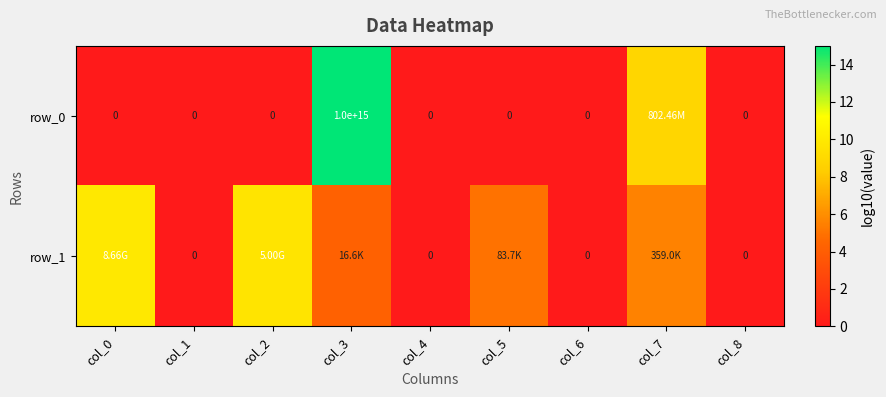

Is it true that row_0 equals 10.4 at col_0?

False